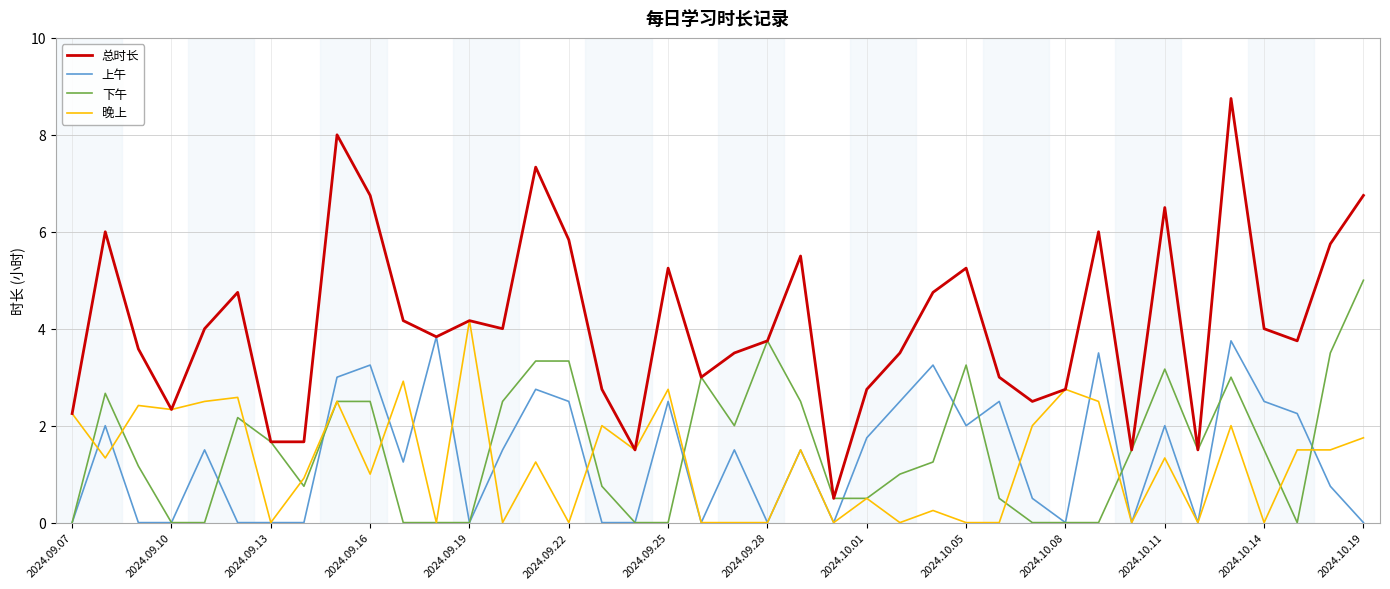

Which series has the largest total across all categories?

总时长